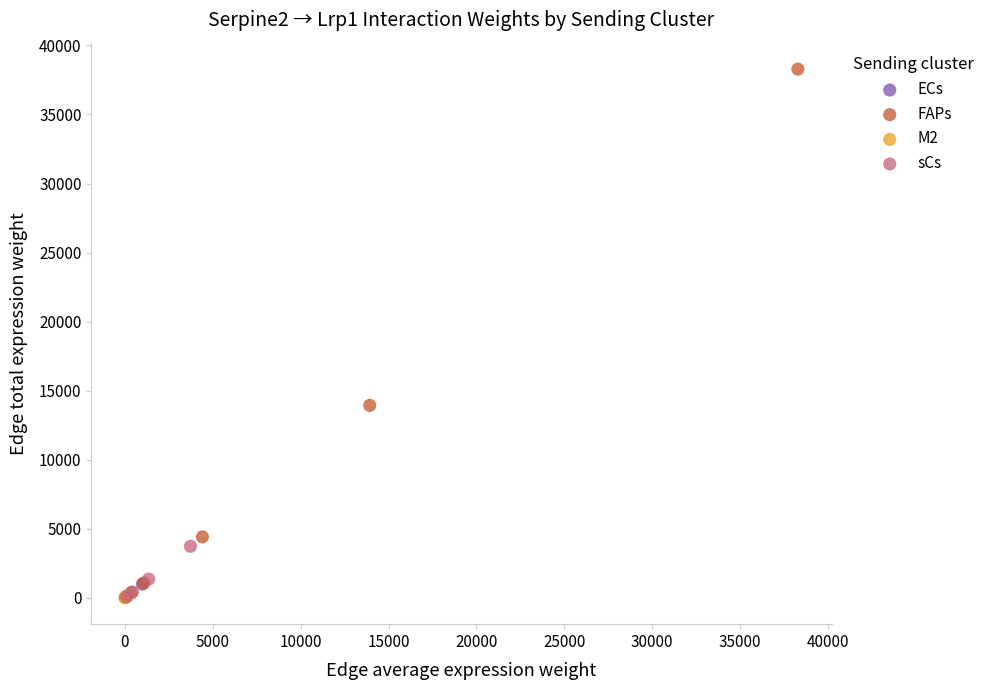

Which series reaches the maximum Y coordinate?

FAPs